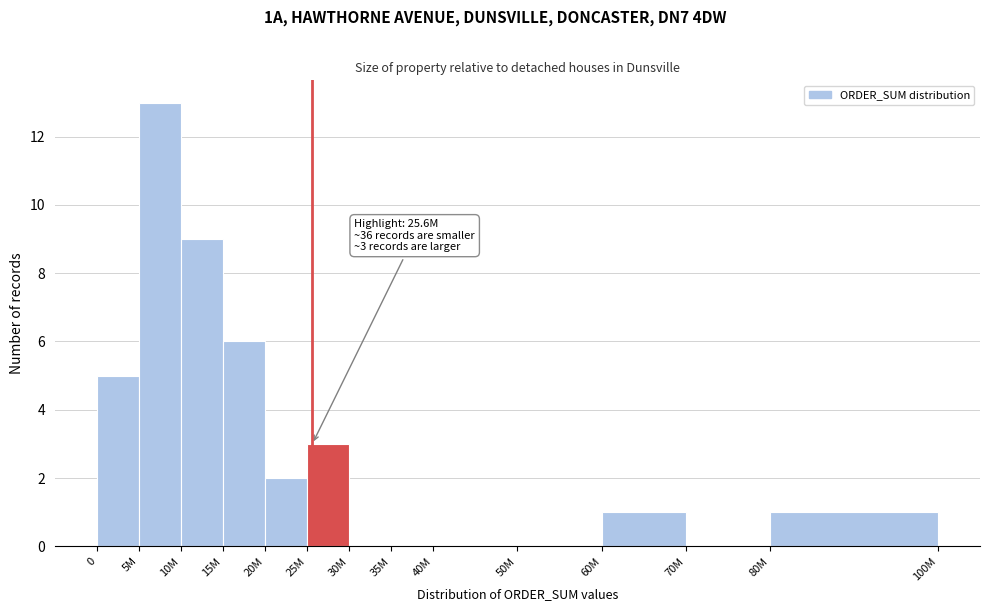

Reading right to left, transcribe all the data shown in this chart.

80M=1	70M=0	60M=1	50M=0	40M=0	35M=0	30M=0	25M=3	20M=2	15M=6	10M=9	5M=13	0=5